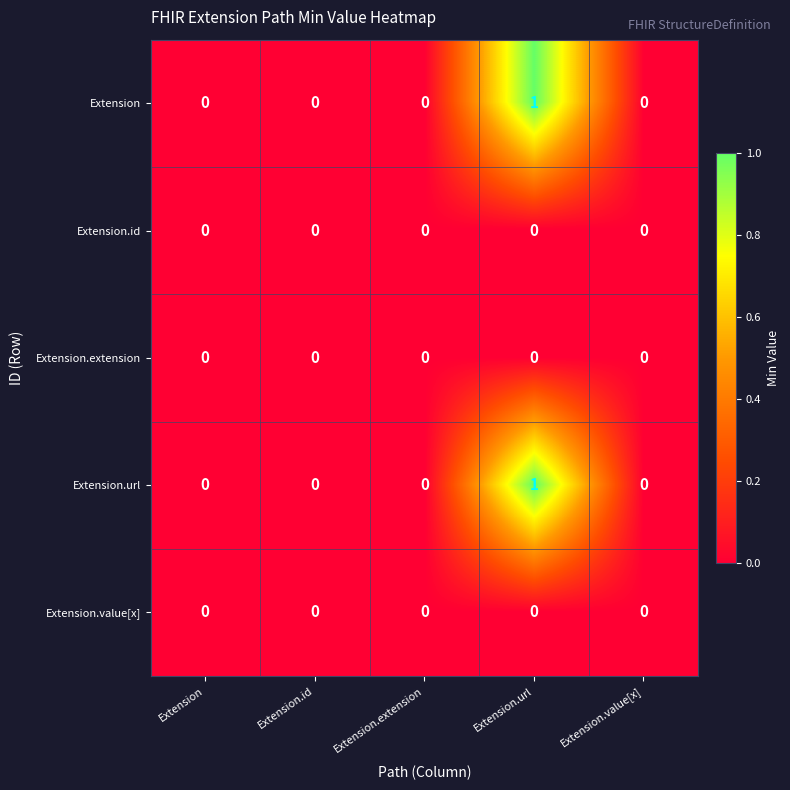

At which category is the sum across all series the highest?

Extension.url